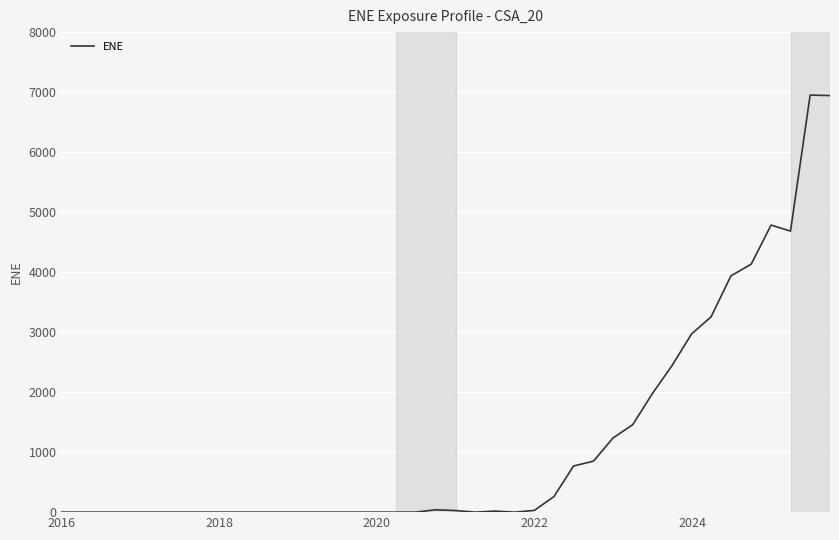

What is the maximum value shown in the chart?

6950.6